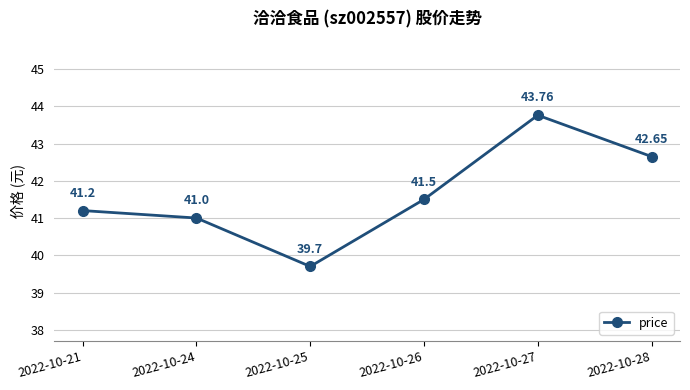

True or false: the data shows 41.0 at 2022-10-24.

True